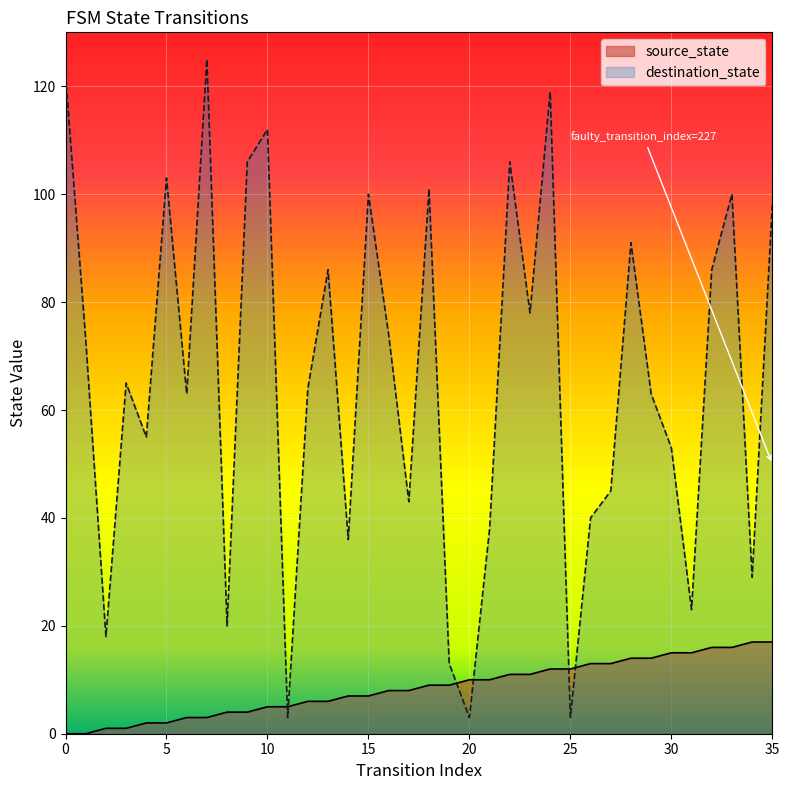

Is the value of source_state at 14 greater than the value of destination_state at 32?

No